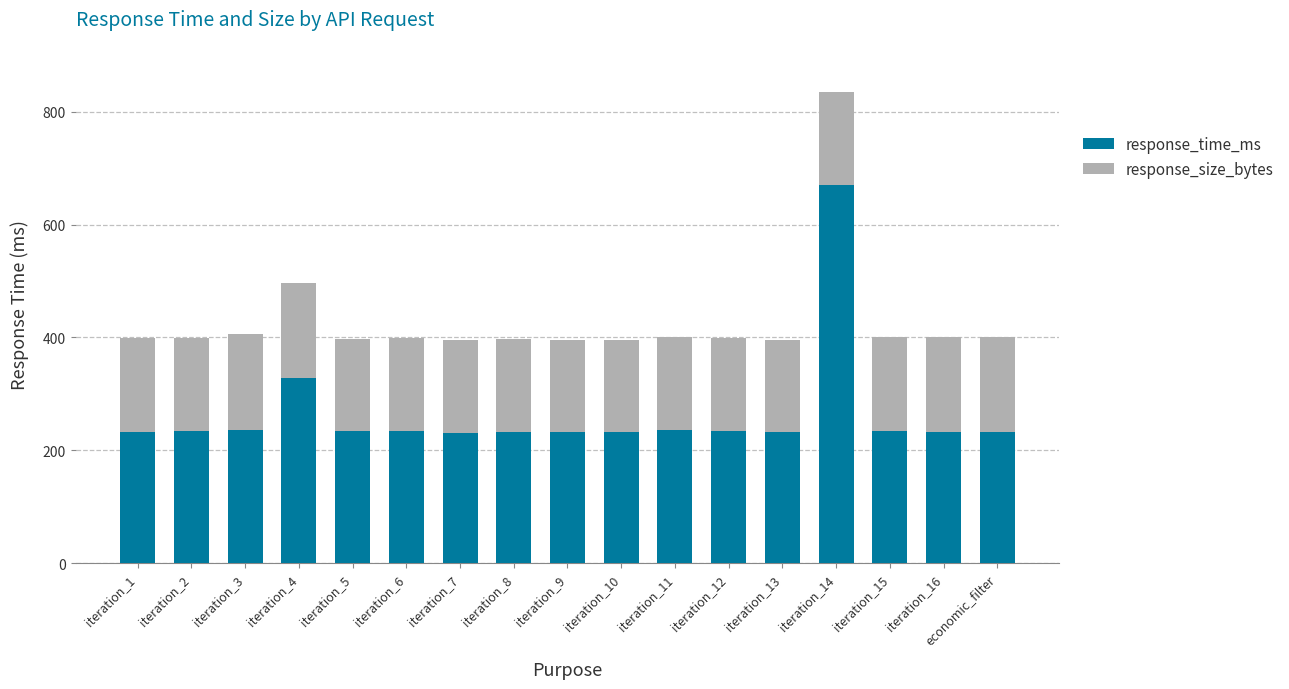

Does the chart contain any negative values?

No